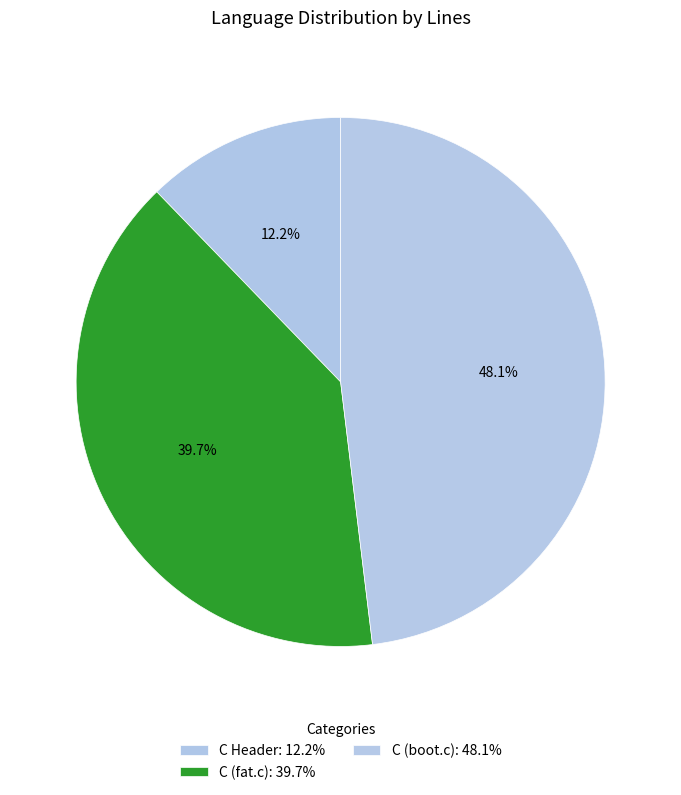

True or false: C (boot.c) accounts for 57% of the total.

False